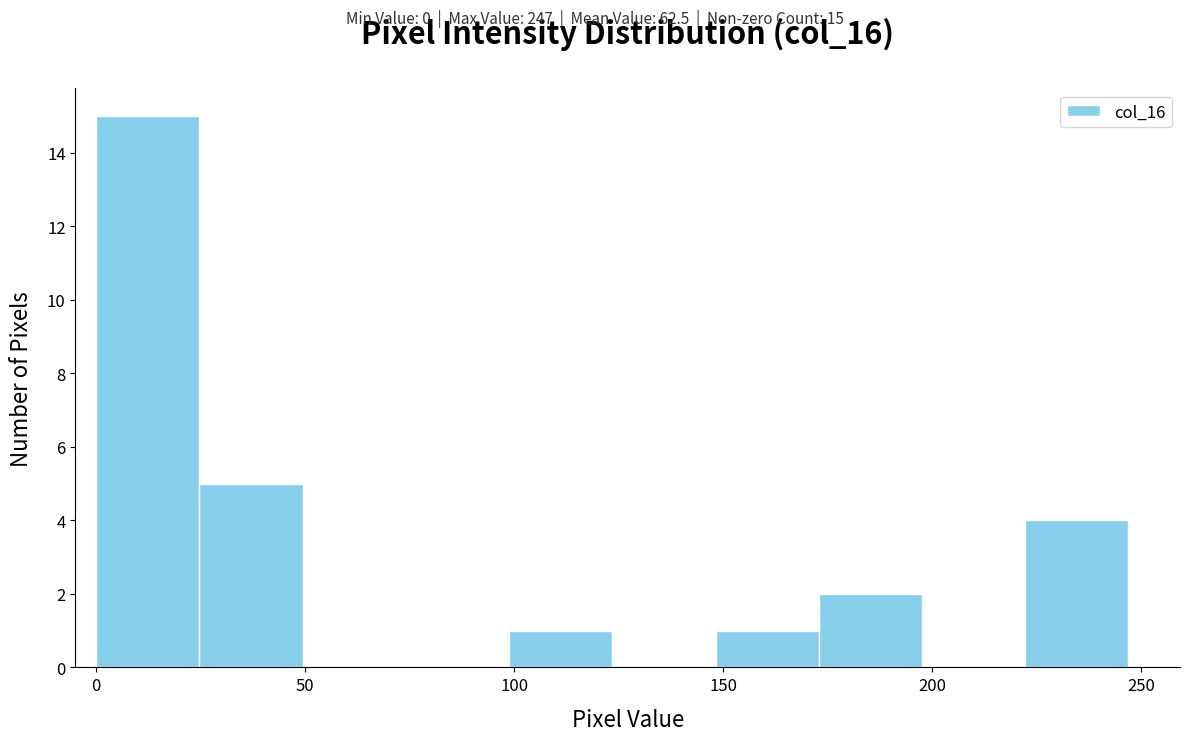

Which range on the x-axis has the tallest bar?

0 to 25